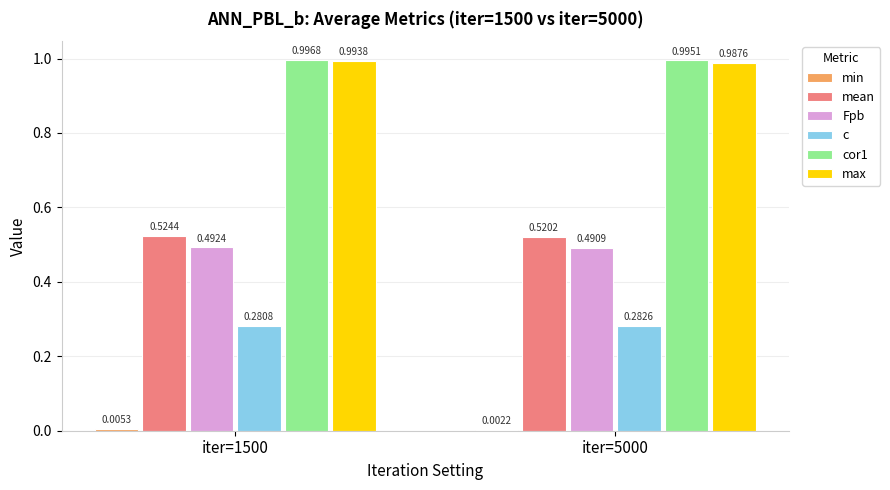

Is the value of c at iter=1500 greater than the value of cor1 at iter=1500?

No